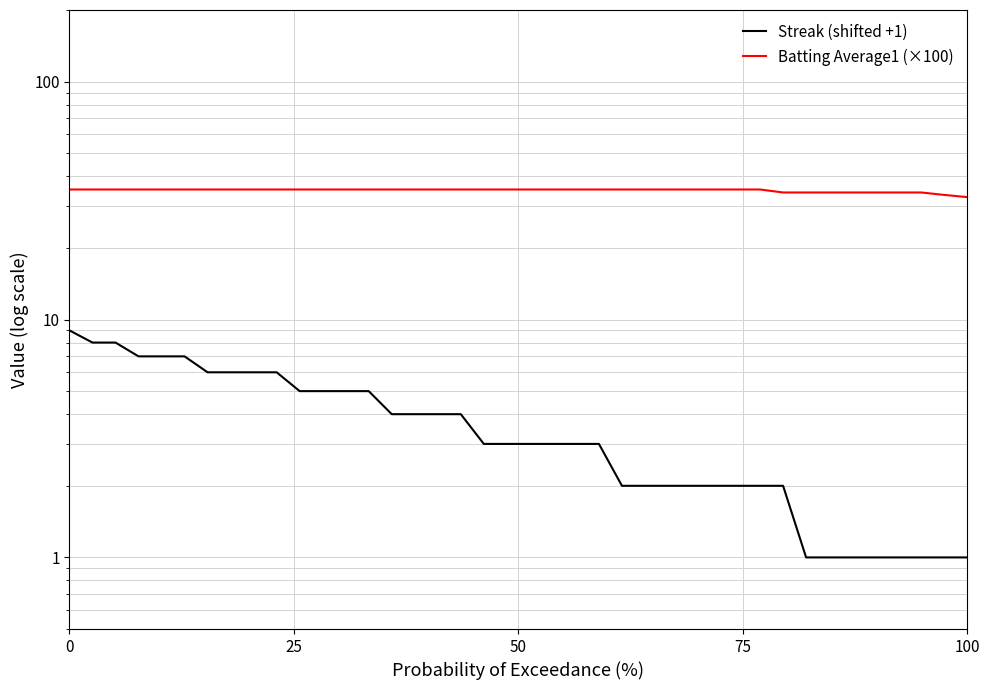

Reading left to right, what are all the values shown in this chart?

Streak (shifted +1): 9.0	8.0	8.0	7.0	7.0	7.0	6.0	6.0	6.0	6.0	5.0	5.0	5.0	5.0	4.0	4.0	4.0	4.0	3.0	3.0	3.0	3.0	3.0	3.0	2.0	2.0	2.0	2.0	2.0	2.0	2.0	2.0	1.0	1.0	1.0	1.0	1.0	1.0	1.0	1.0
Batting Average1 (×100): 35.2	35.2	35.2	35.2	35.2	35.2	35.2	35.2	35.2	35.2	35.2	35.2	35.2	35.2	35.2	35.2	35.2	35.2	35.2	35.2	35.2	35.2	35.2	35.2	35.2	35.2	35.2	35.2	35.2	35.2	35.2	34.2	34.2	34.2	34.2	34.2	34.2	34.2	33.4	32.7